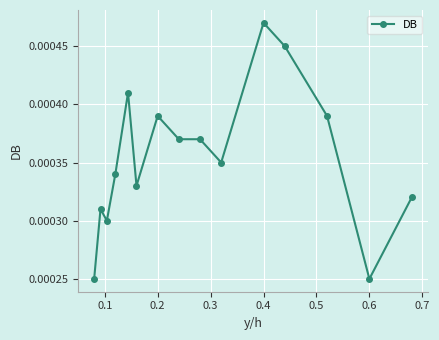

Count the values in the range 0 to 1.

15